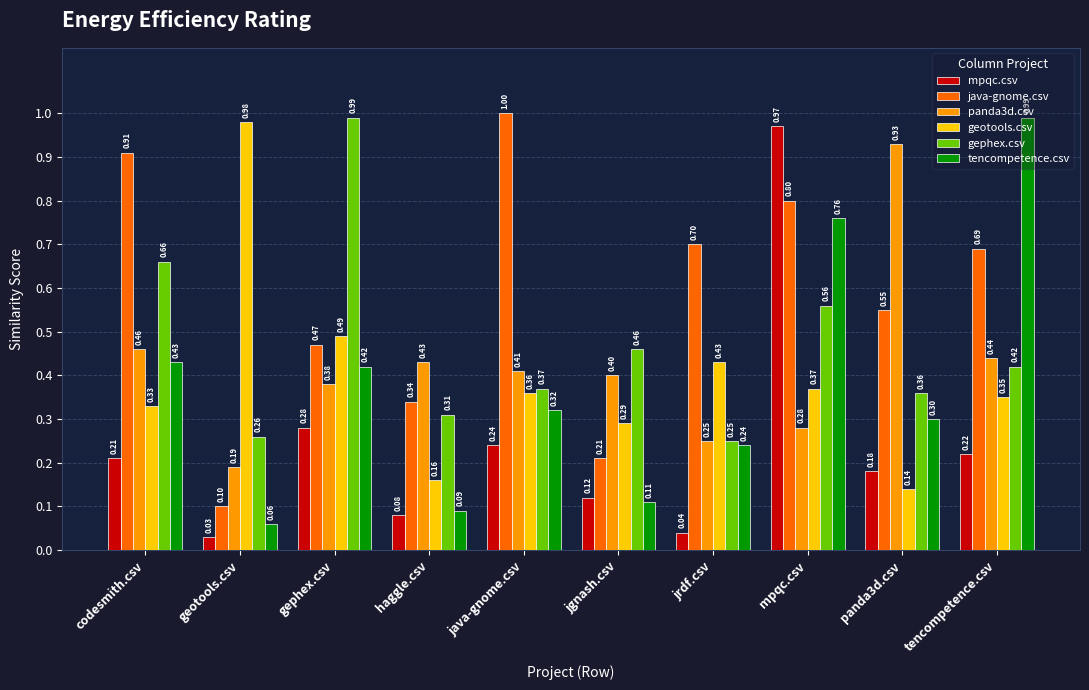

How many bars are there in each group?

6